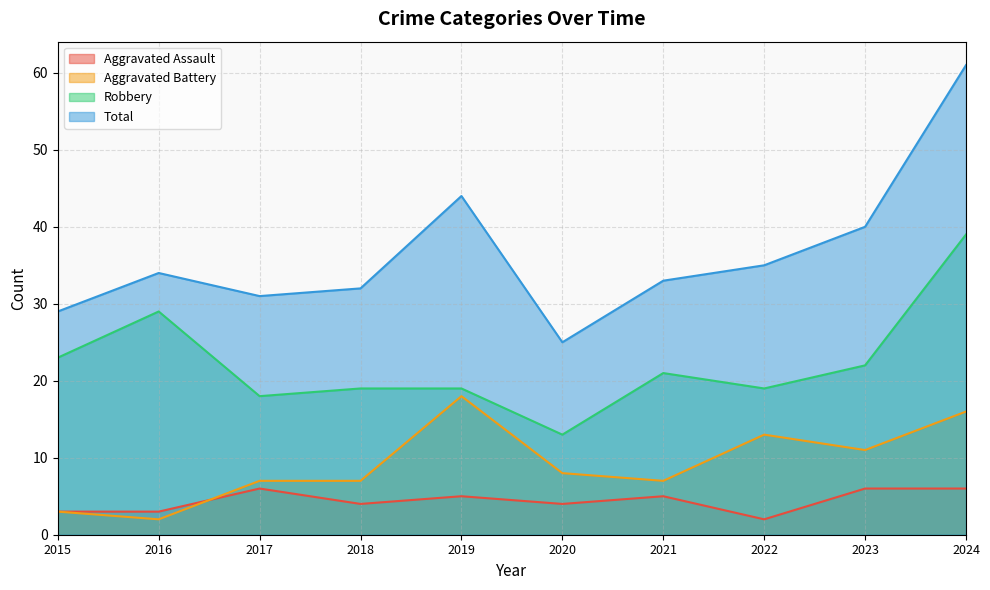

What is the spread (max minus min) of values at 2023?

34